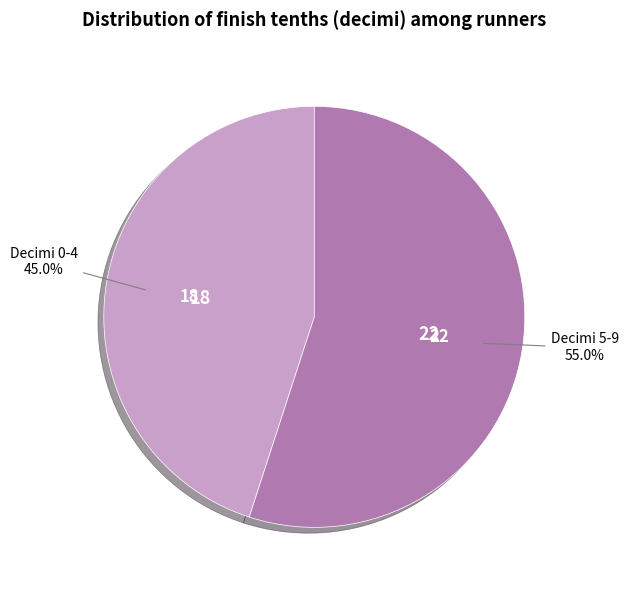

Count the number of slices in the pie.

2